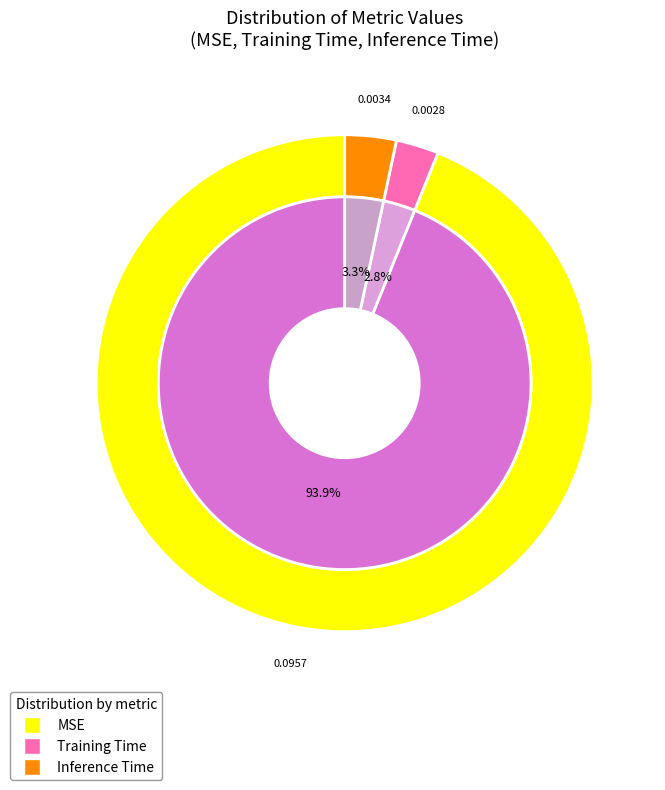

True or false: Training Time accounts for 1% of the total.

False